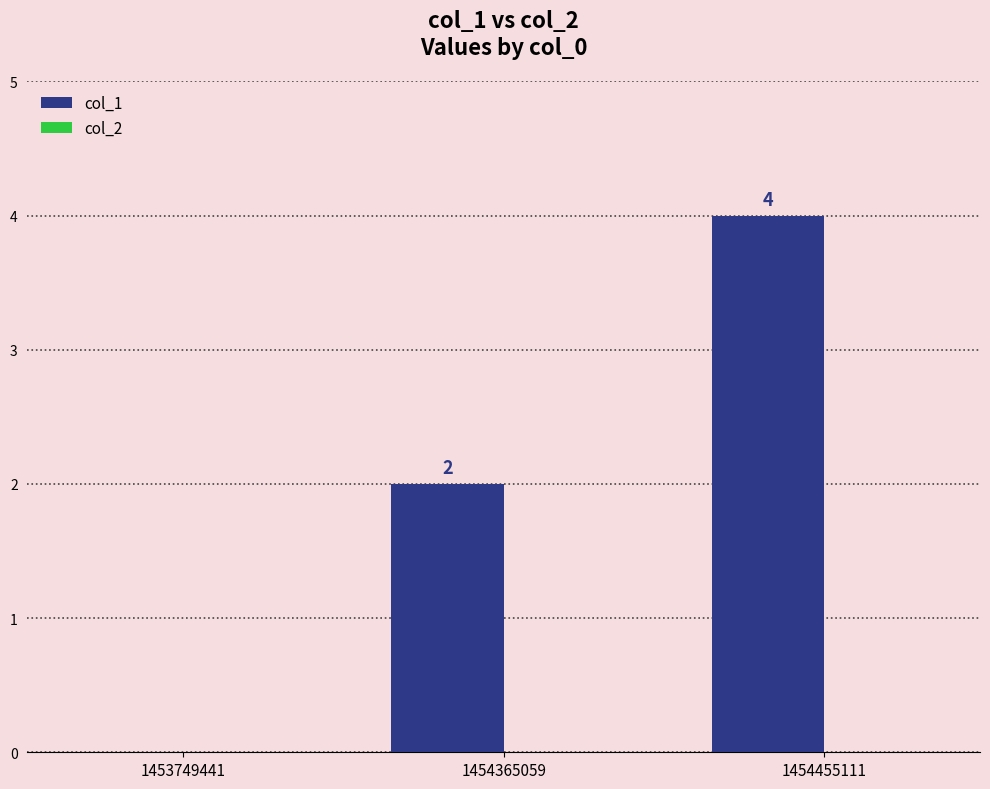

What value does the data have at 1454455111?

4